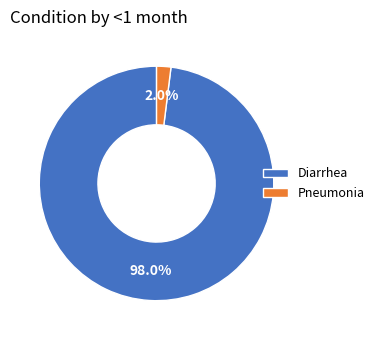

Rank the categories by value from lowest to highest.

Pneumonia, Diarrhea